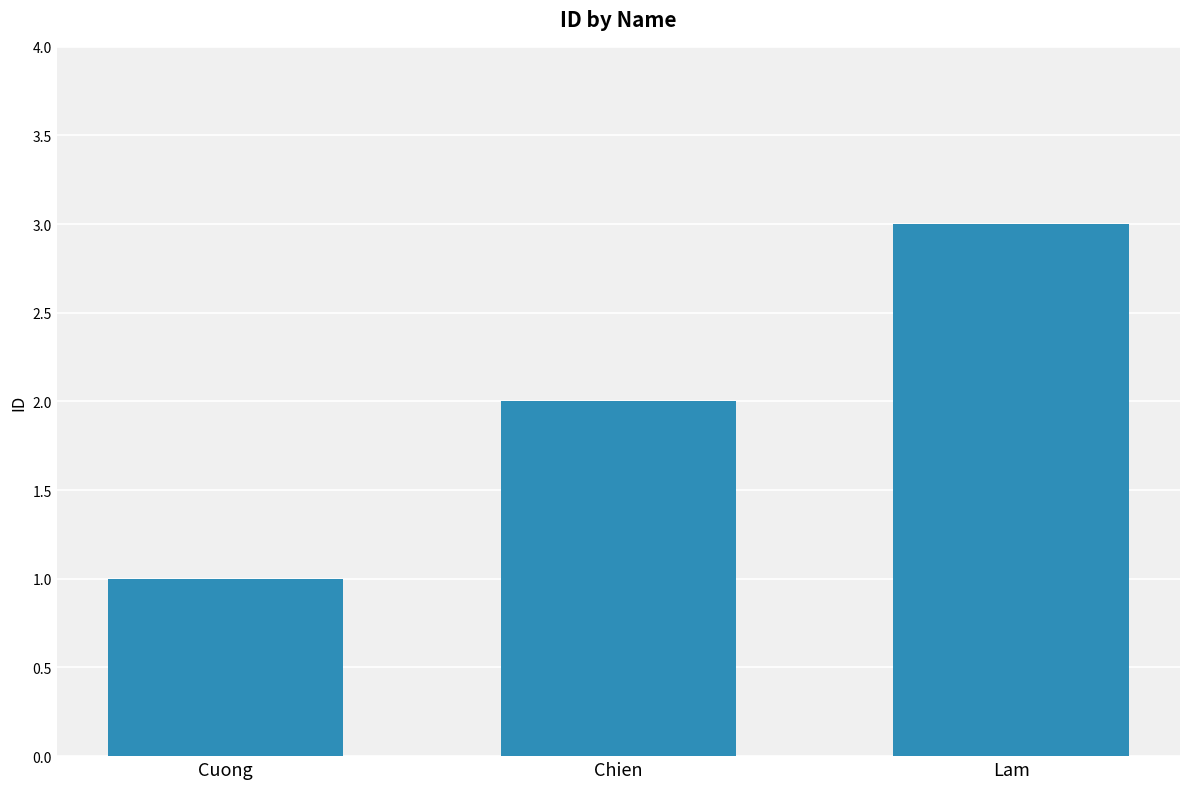

What is the difference between the maximum and second lowest values?

1